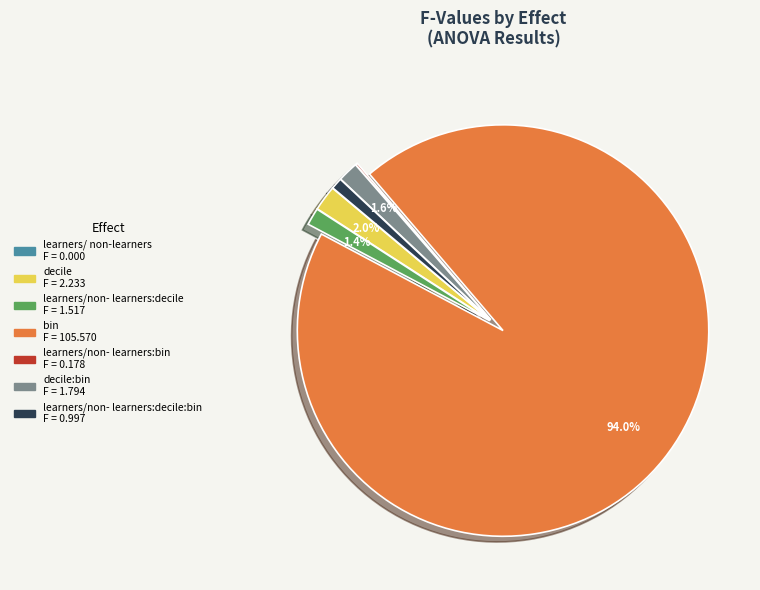

Does any single category account for the majority?

Yes